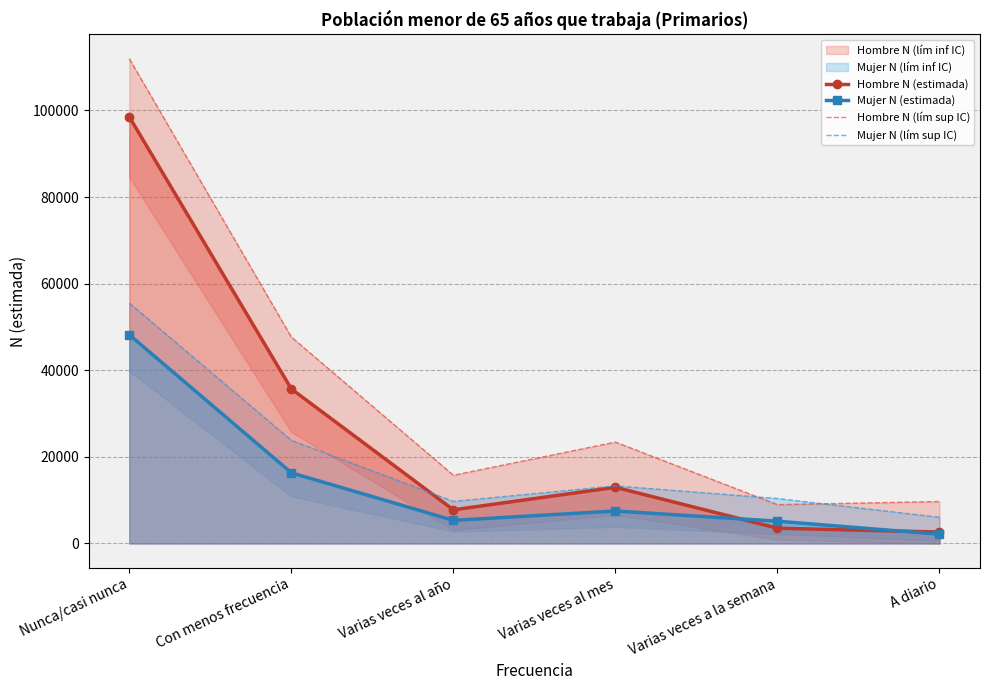

How many data points in Hombre N (estimada) are above 12971?

2